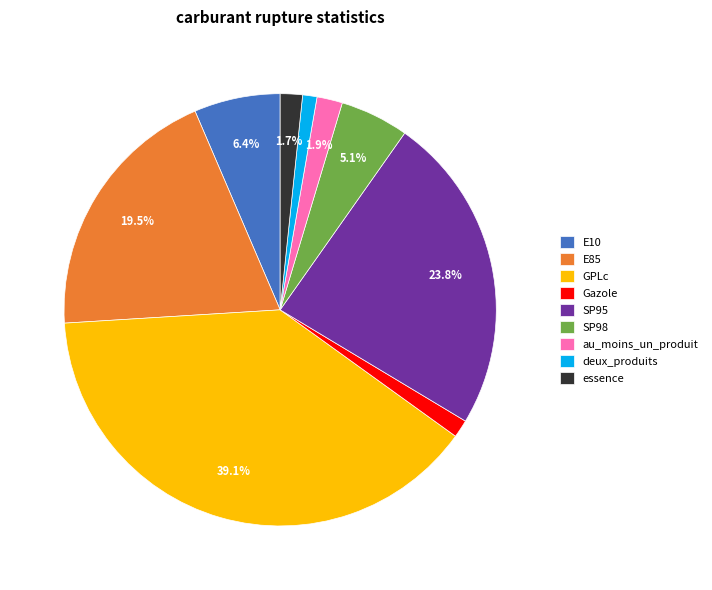

Between SP95 and GPLc, which is larger?

GPLc